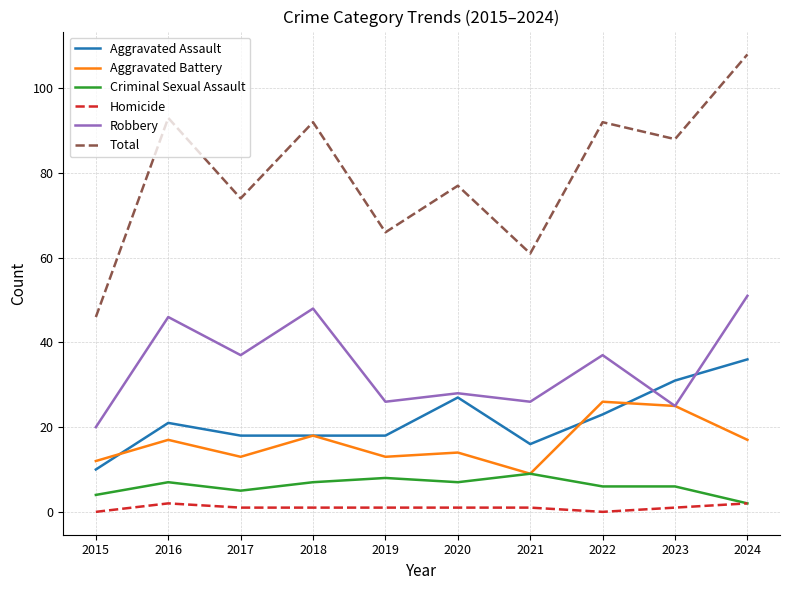

At which category is the sum across all series the highest?

2024